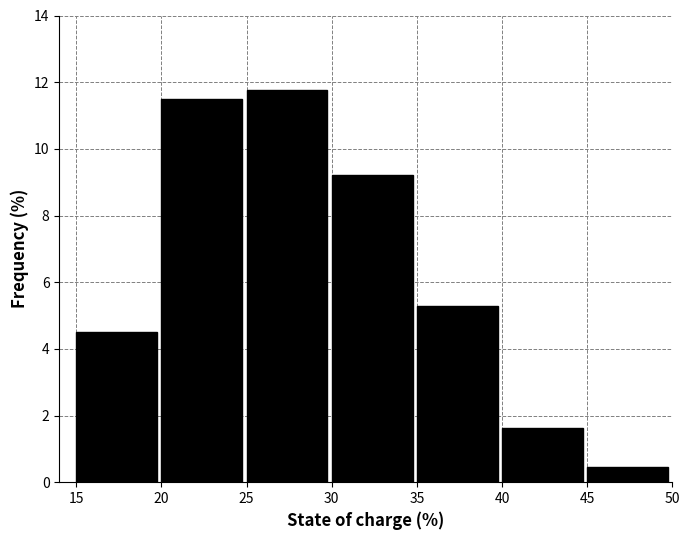

Reading left to right, transcribe all the data shown in this chart.

4.5	11.5	11.8	9.2	5.3	1.6	0.5